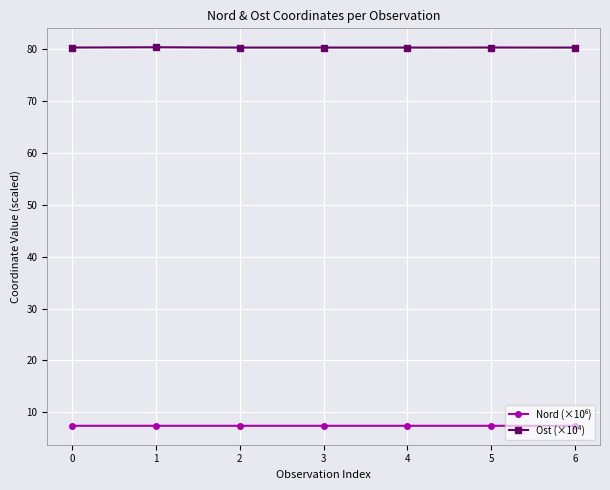

Is it true that Ost (×10⁴) equals 80.3 at 5?

True